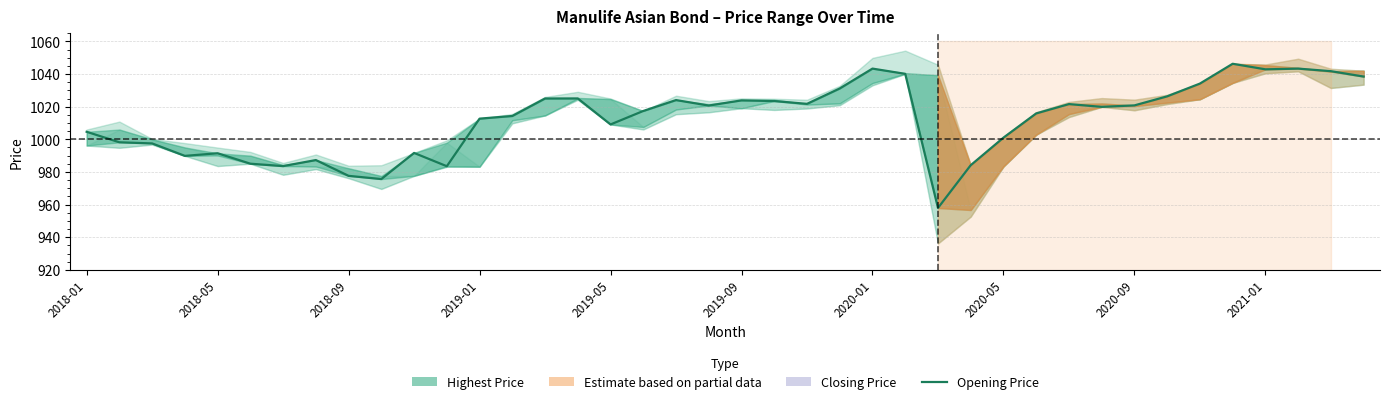

How many interior local peaks (higher than both neighbors) does the data have?

10